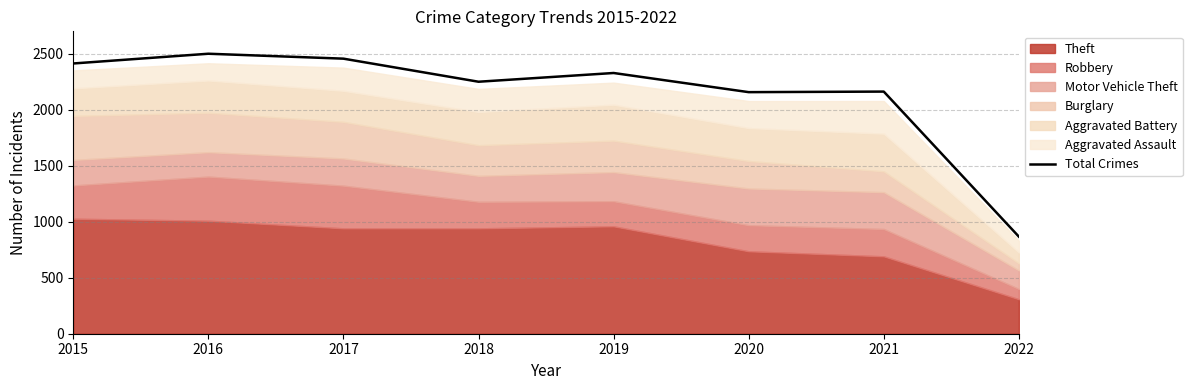

True or false: the data shows 523 at 2016.

False